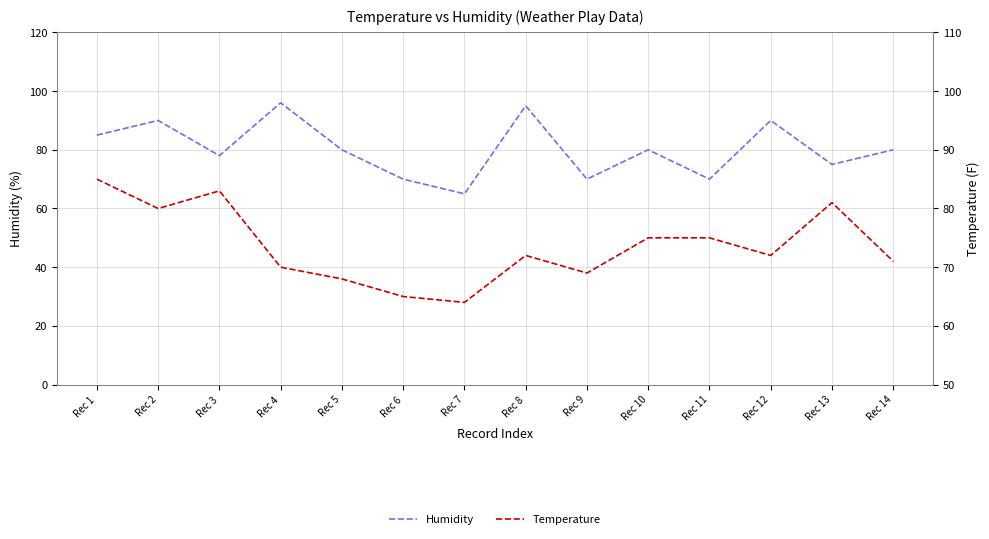

Between Rec 6 and Rec 2, which is larger?

Rec 2